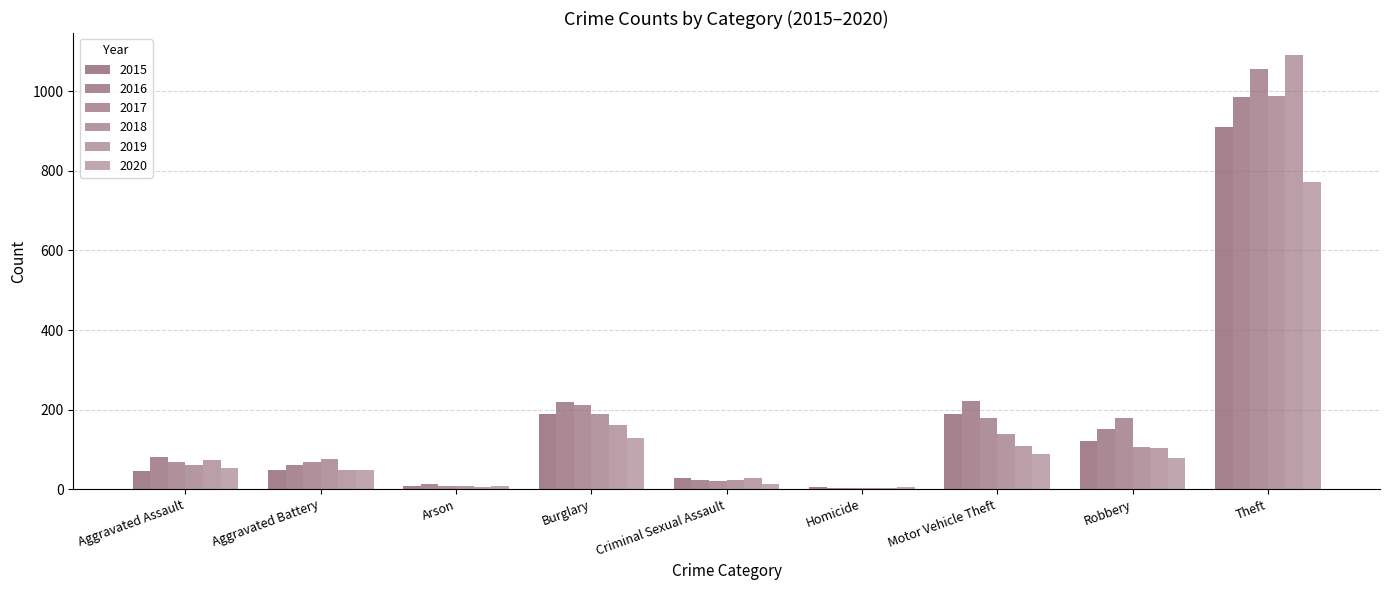

Count the number of categories in the chart.

9